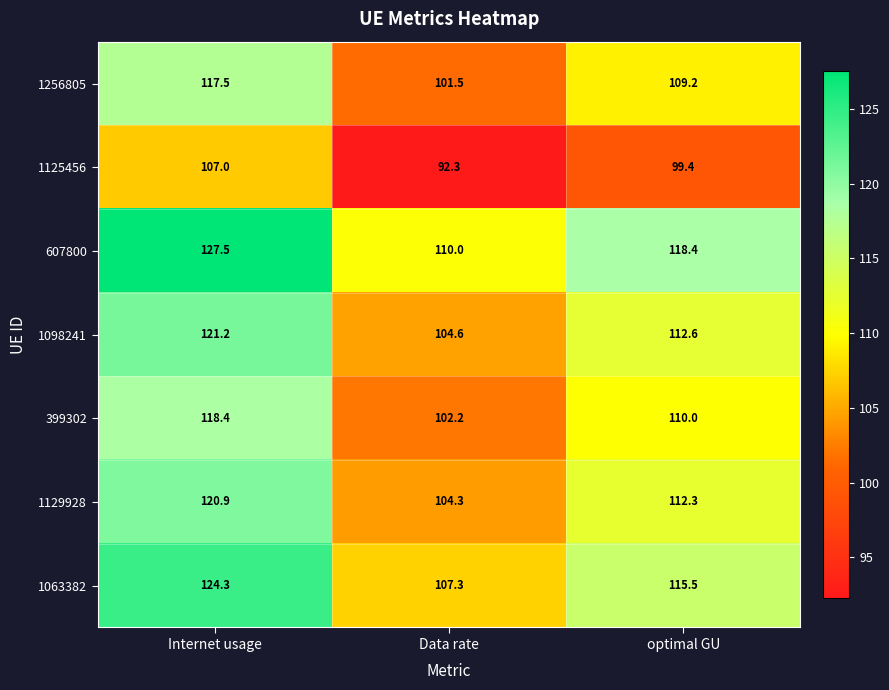

Which category has the highest value in the 1129928 series?

Internet usage